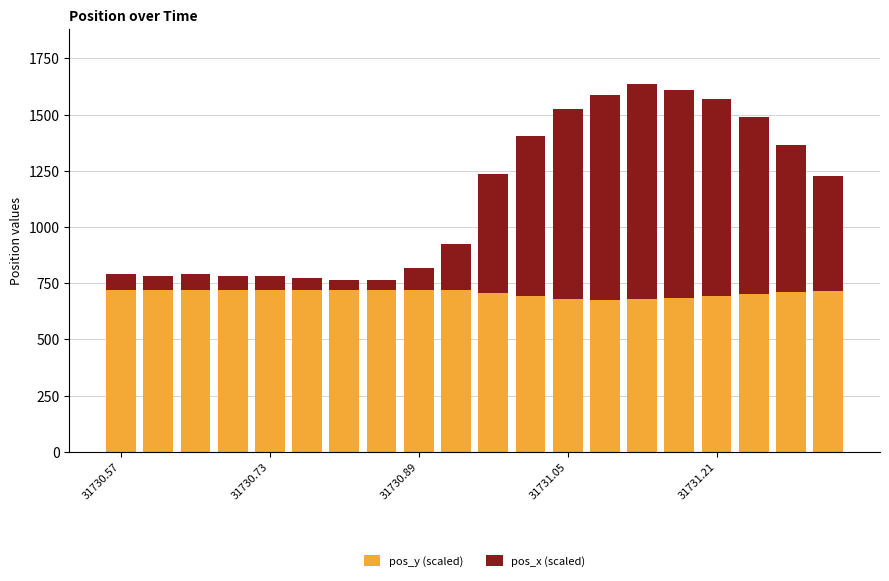

Are the bars horizontal?

No